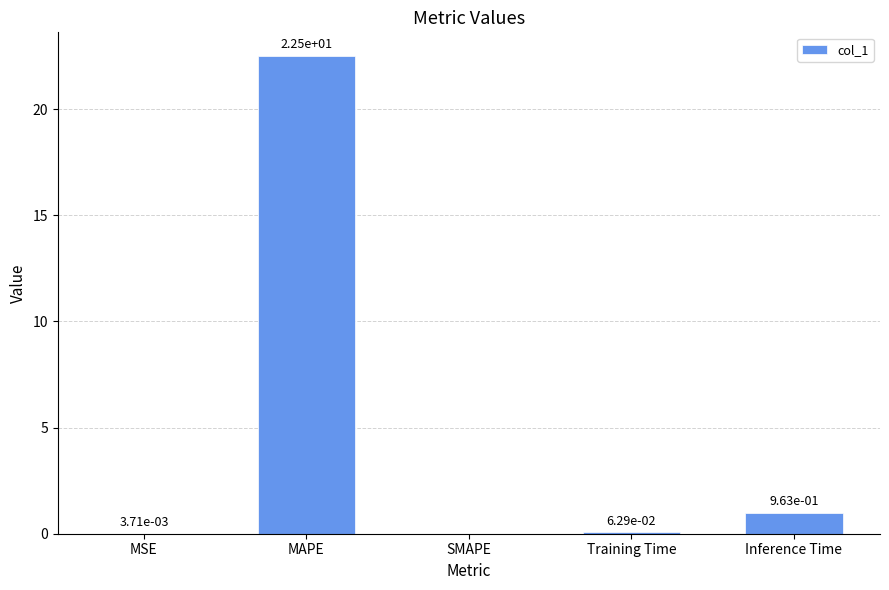

How many data points does each series have?

5